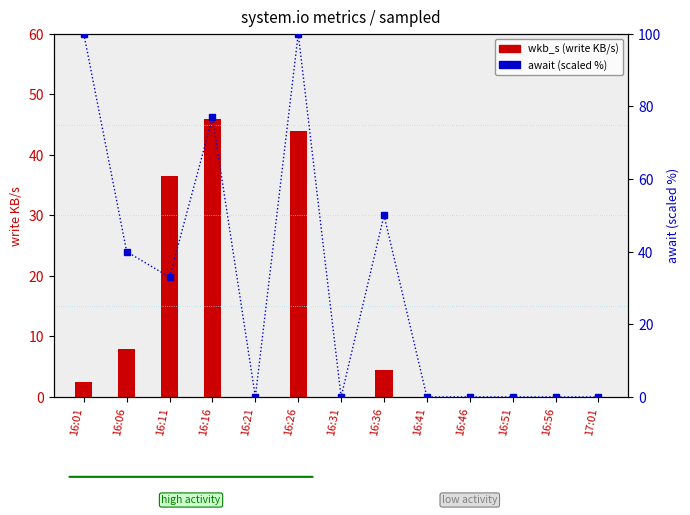

What position from the right is 16:16?

10